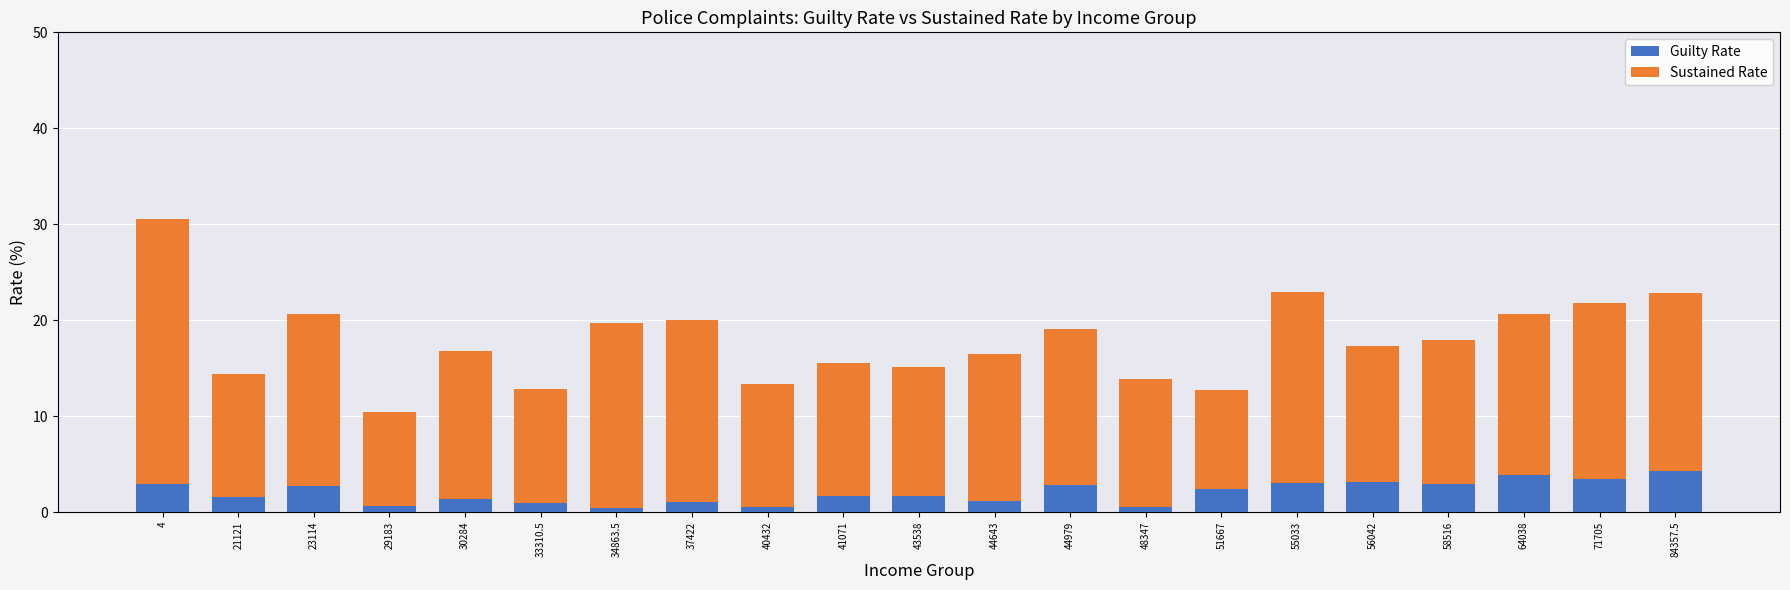

Is it true that Guilty Rate equals 1.1 at 44643?

True